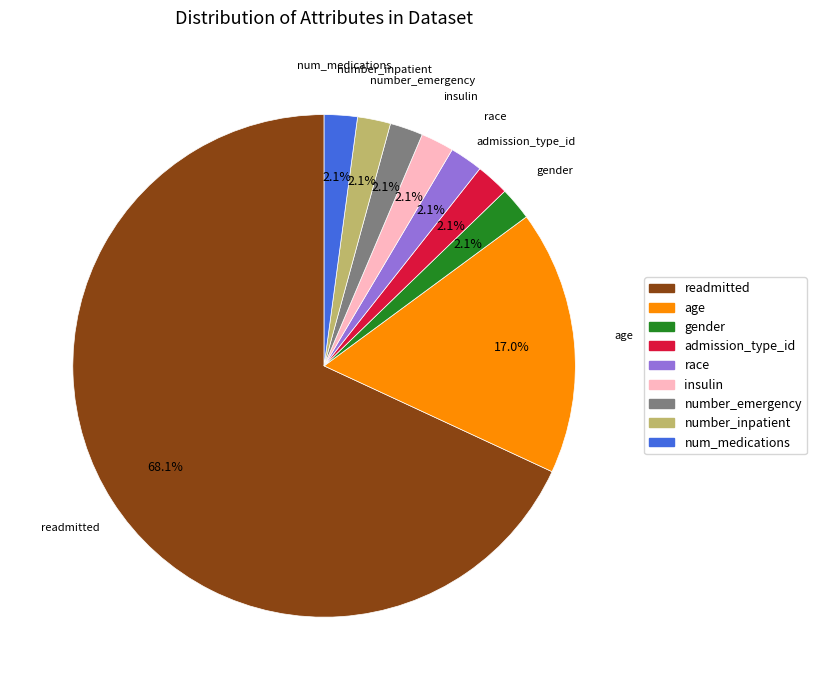

Is there any slice that represents more than half of the pie?

Yes